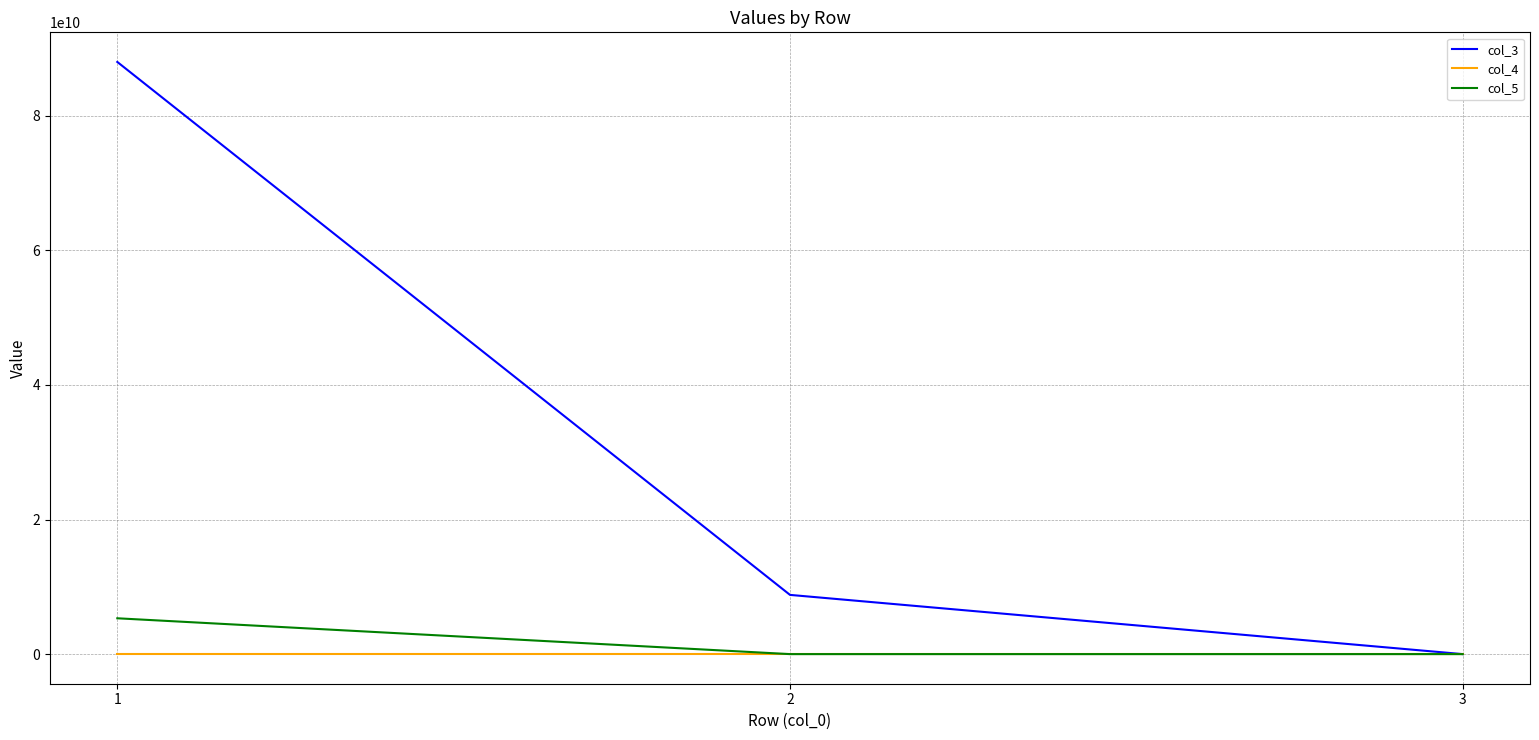

How many distinct data groups are displayed?

3